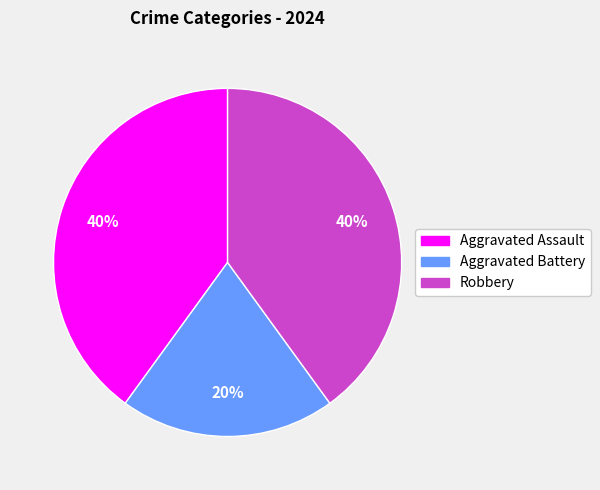

To the nearest percent, what is the difference between the largest and smallest slice percentages?

20%